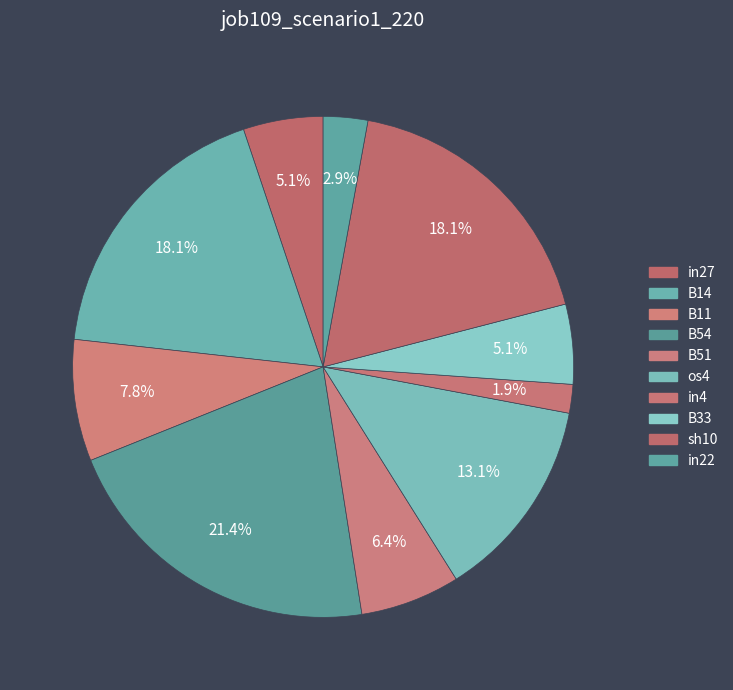

Count the number of slices in the pie.

10